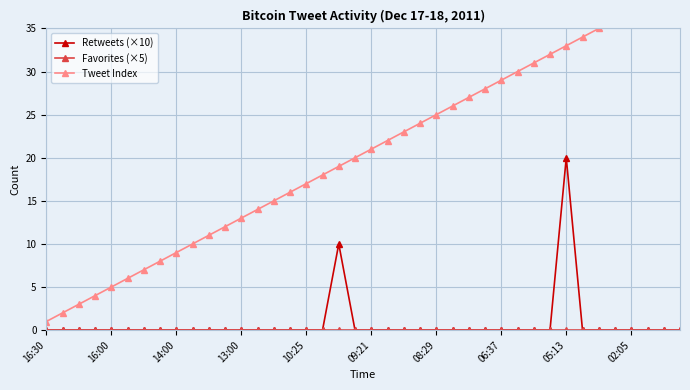

Is it true that Retweets (×10) equals 11 at 09:21?

False